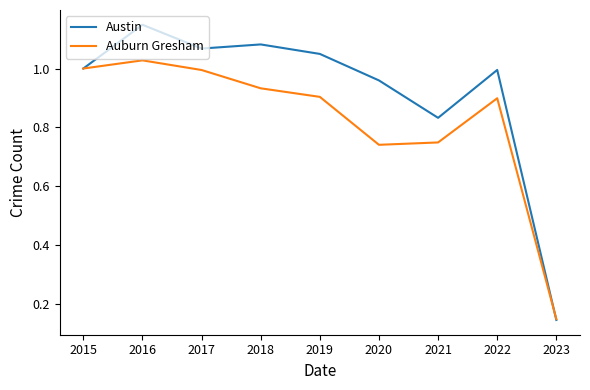

What is the difference between the Austin values at 2021 and 2018?

0.2